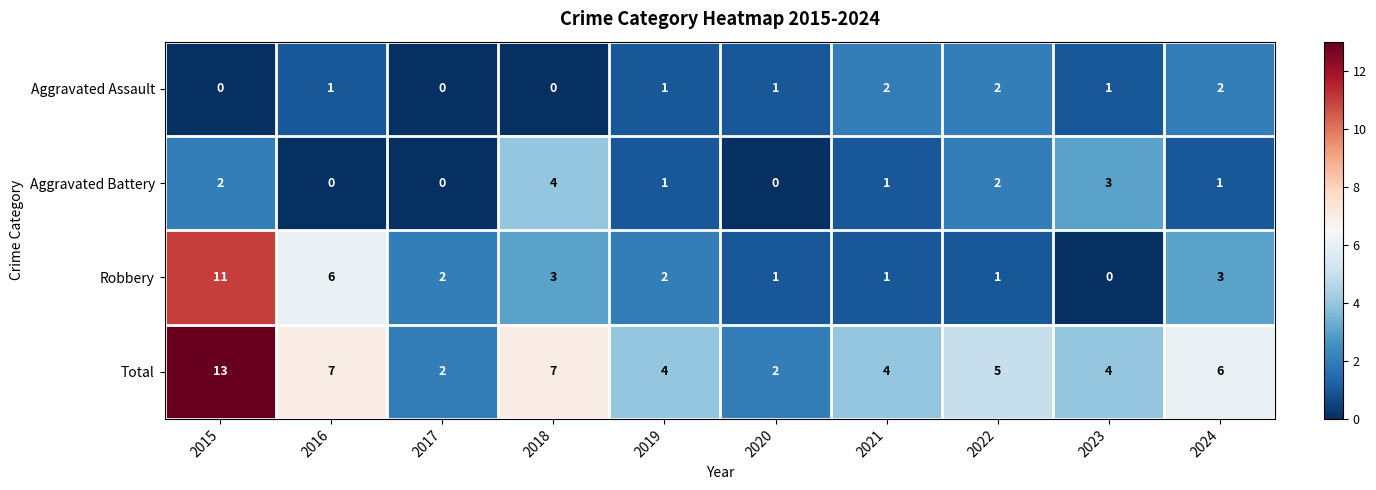

At which category does the chart reach its peak across all series?

2015